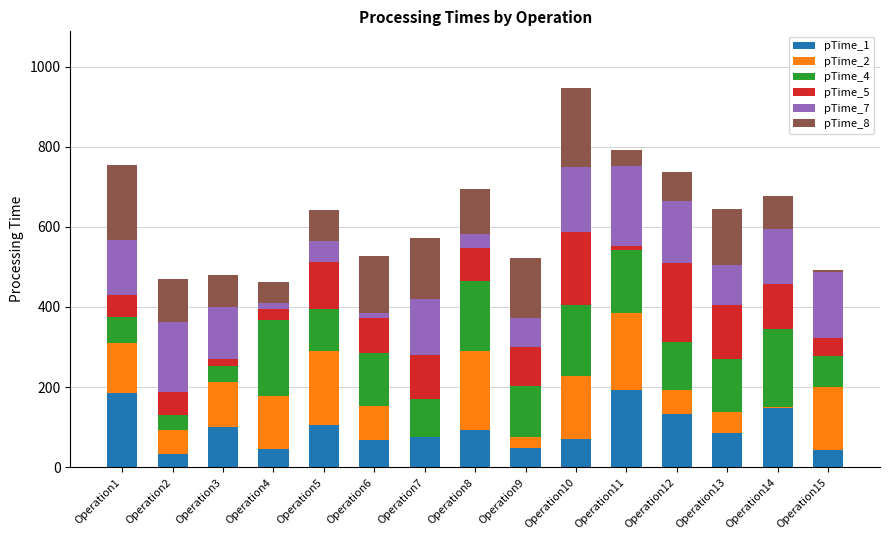

At which category is the sum across all series the highest?

Operation10